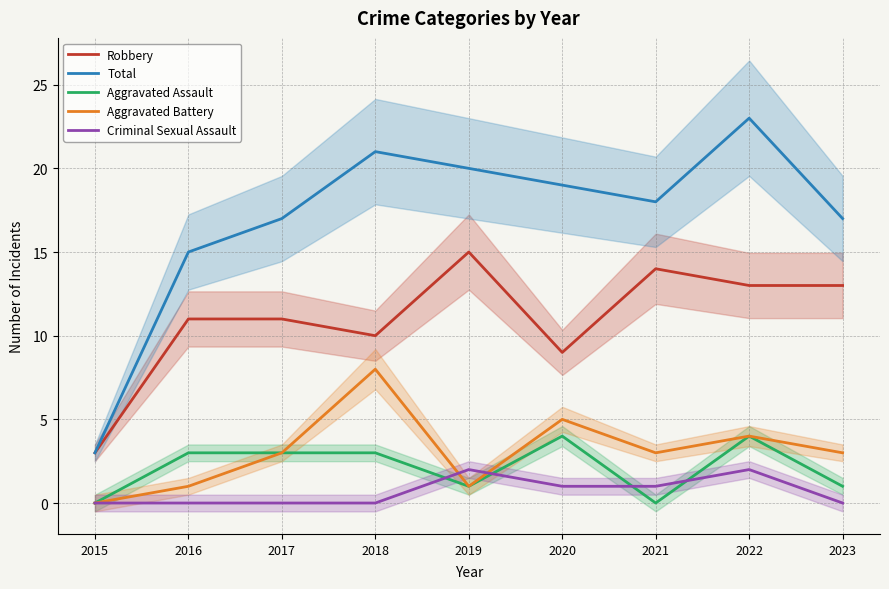

Reading left to right, extract all data points from this chart.

Robbery: 3	11	11	10	15	9	14	13	13
Total: 3	15	17	21	20	19	18	23	17
Aggravated Assault: 0	3	3	3	1	4	0	4	1
Aggravated Battery: 0	1	3	8	1	5	3	4	3
Criminal Sexual Assault: 0	0	0	0	2	1	1	2	0